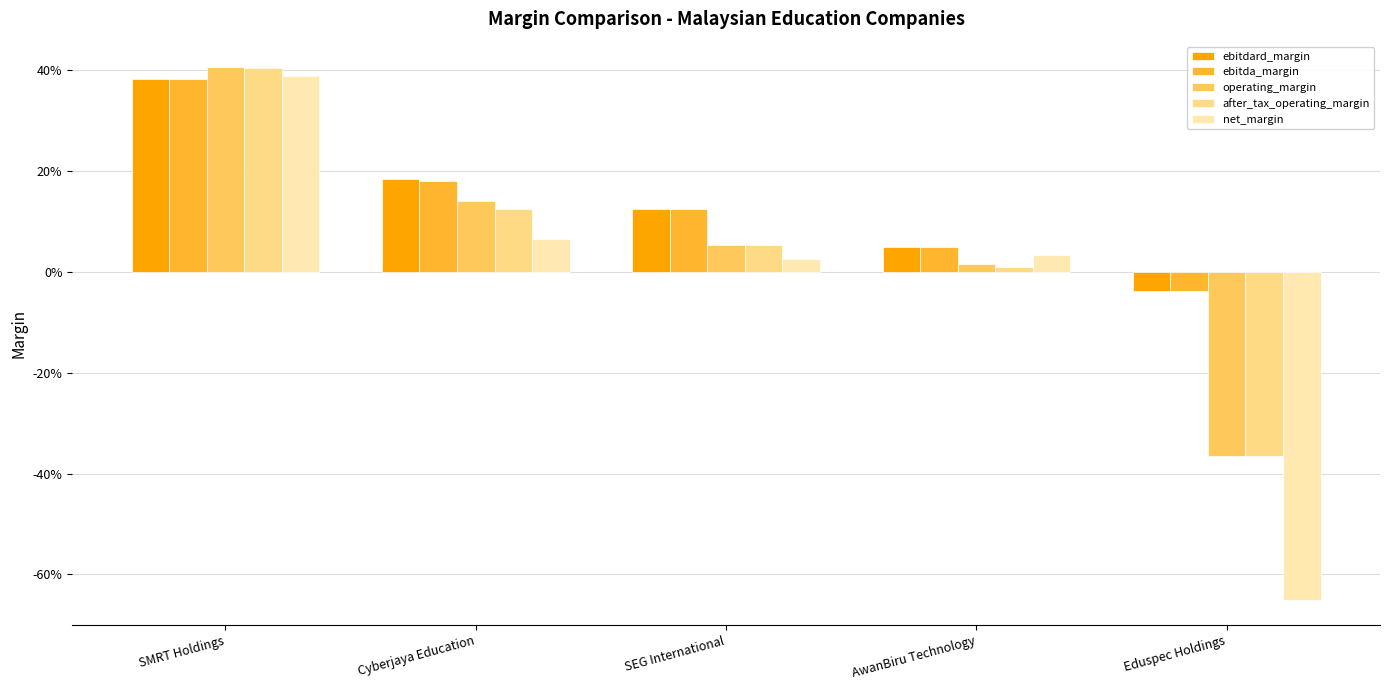

Are the bars grouped side by side (vs. stacked)?

Yes